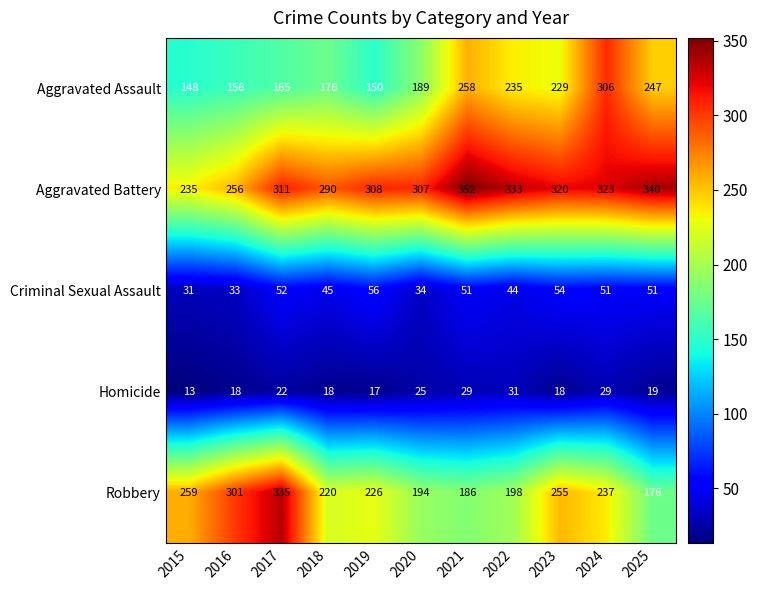

Is it true that Aggravated Assault equals 148 at 2015?

True